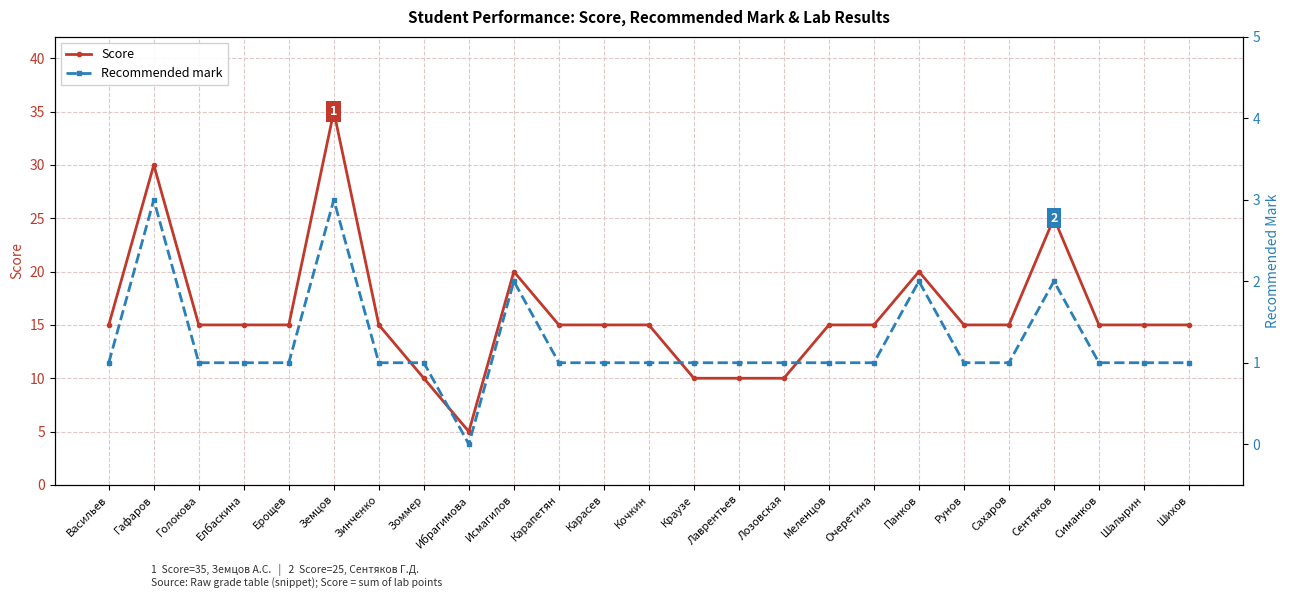

At which label is Recommended mark closest to 1?

Васильев